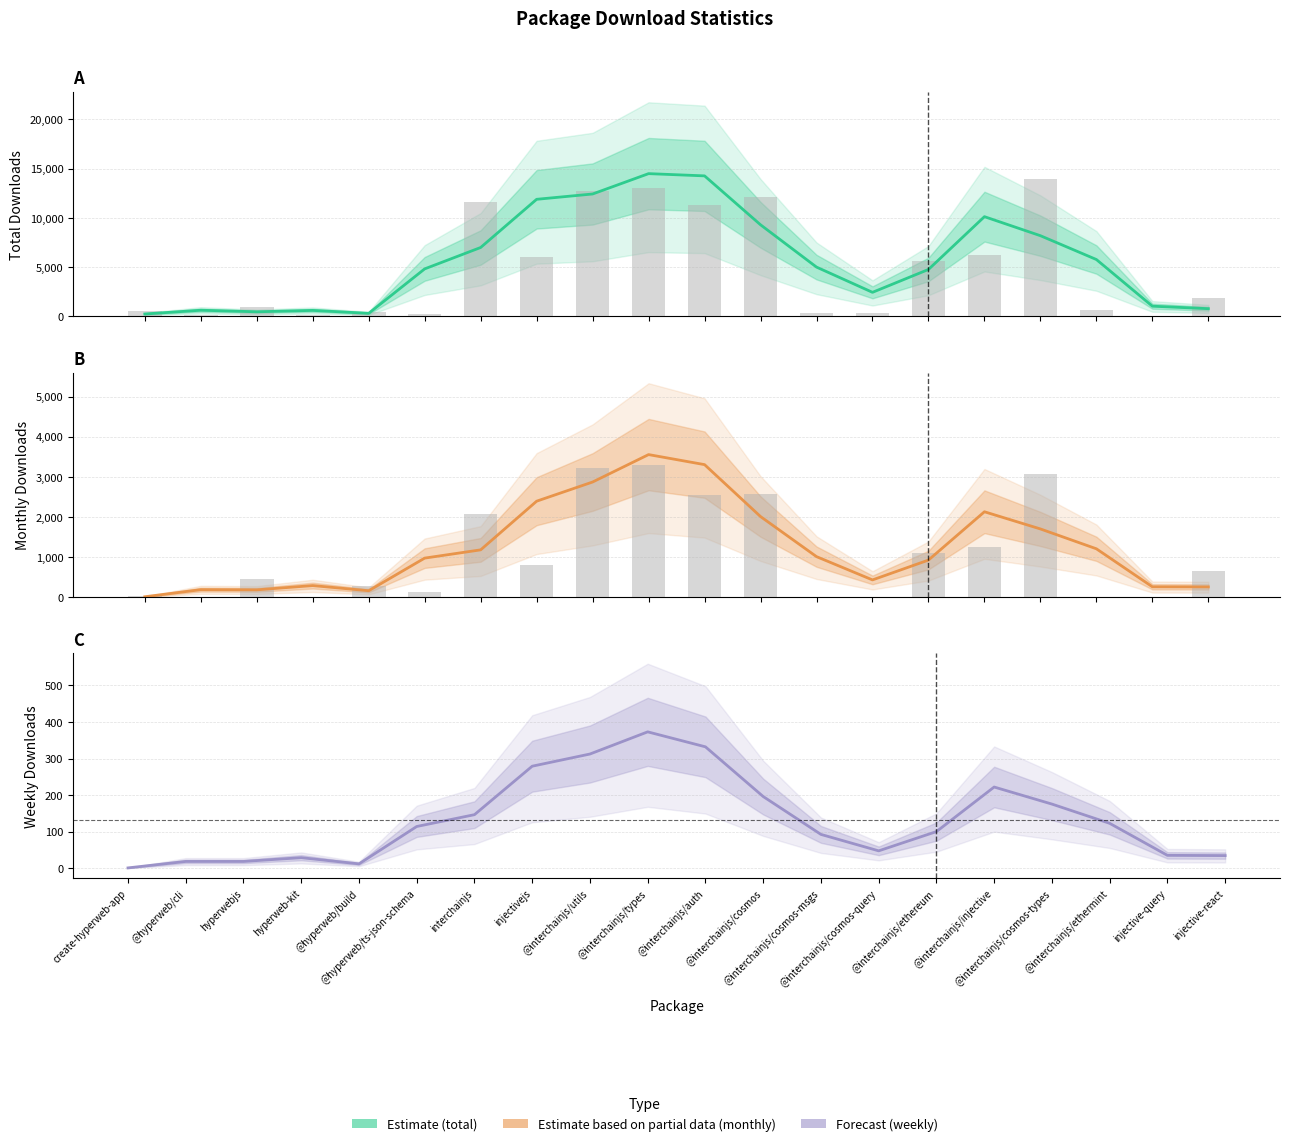

Is the value of Forecast (weekly) at @interchainjs/types greater than the value of Estimate (total) at injective-react?

No